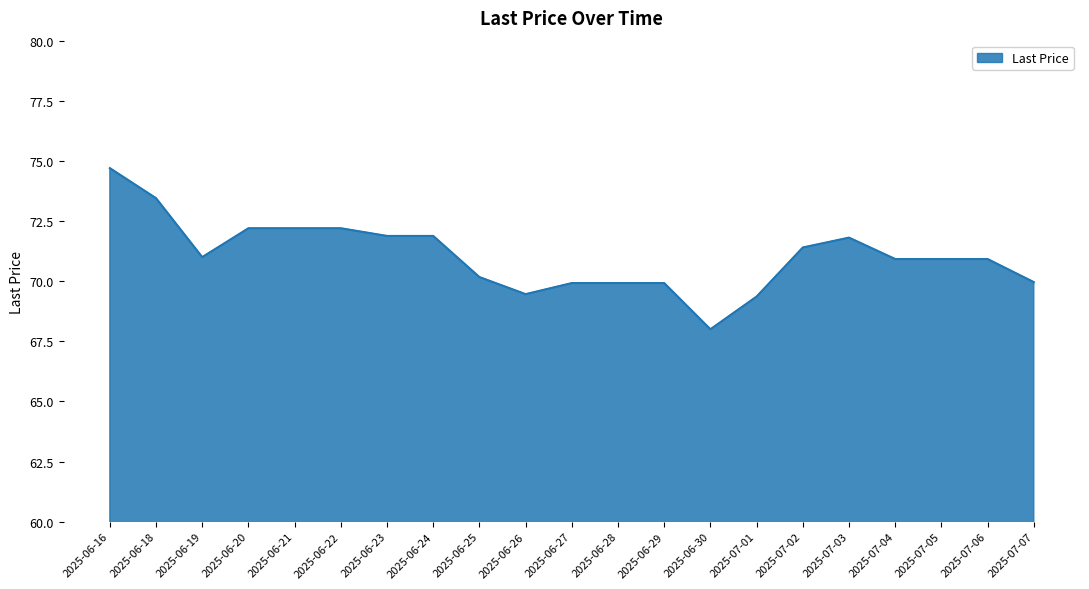

What is the smallest value displayed?

68.0